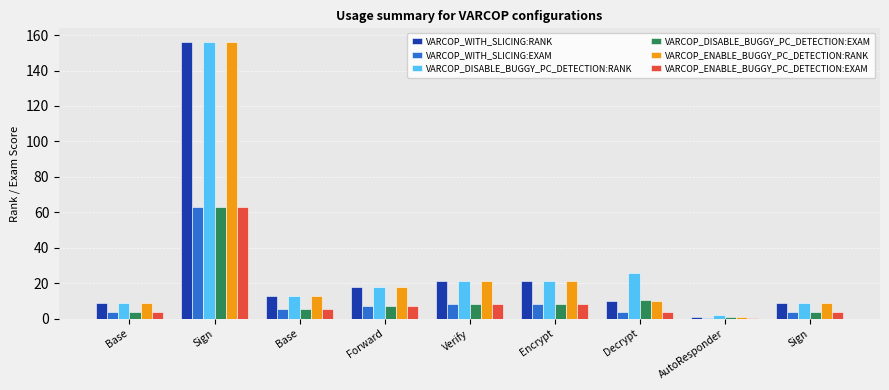

What are all the series names shown in the legend?

VARCOP_WITH_SLICING:RANK, VARCOP_WITH_SLICING:EXAM, VARCOP_DISABLE_BUGGY_PC_DETECTION:RANK, VARCOP_DISABLE_BUGGY_PC_DETECTION:EXAM, VARCOP_ENABLE_BUGGY_PC_DETECTION:RANK, VARCOP_ENABLE_BUGGY_PC_DETECTION:EXAM